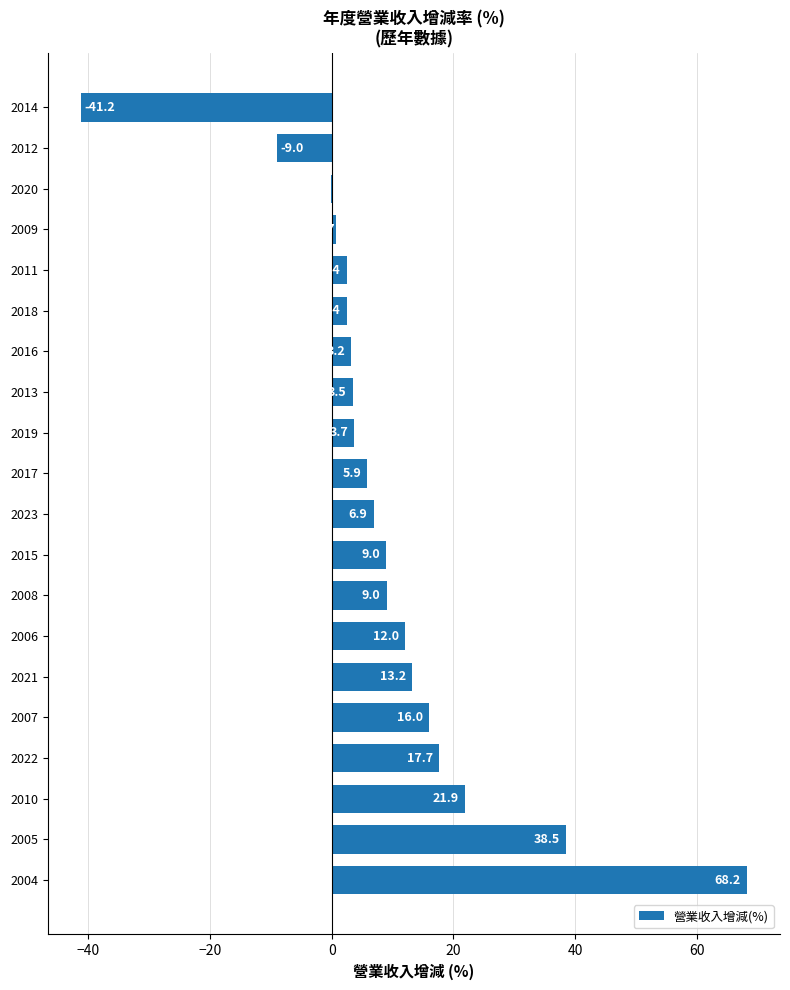

Is it true that the value at 2006 is 3.0?

False